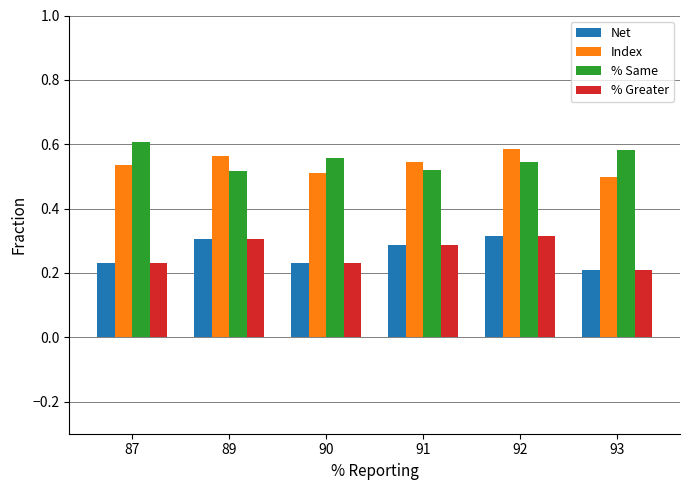

What is the sum of all Net values?

1.6